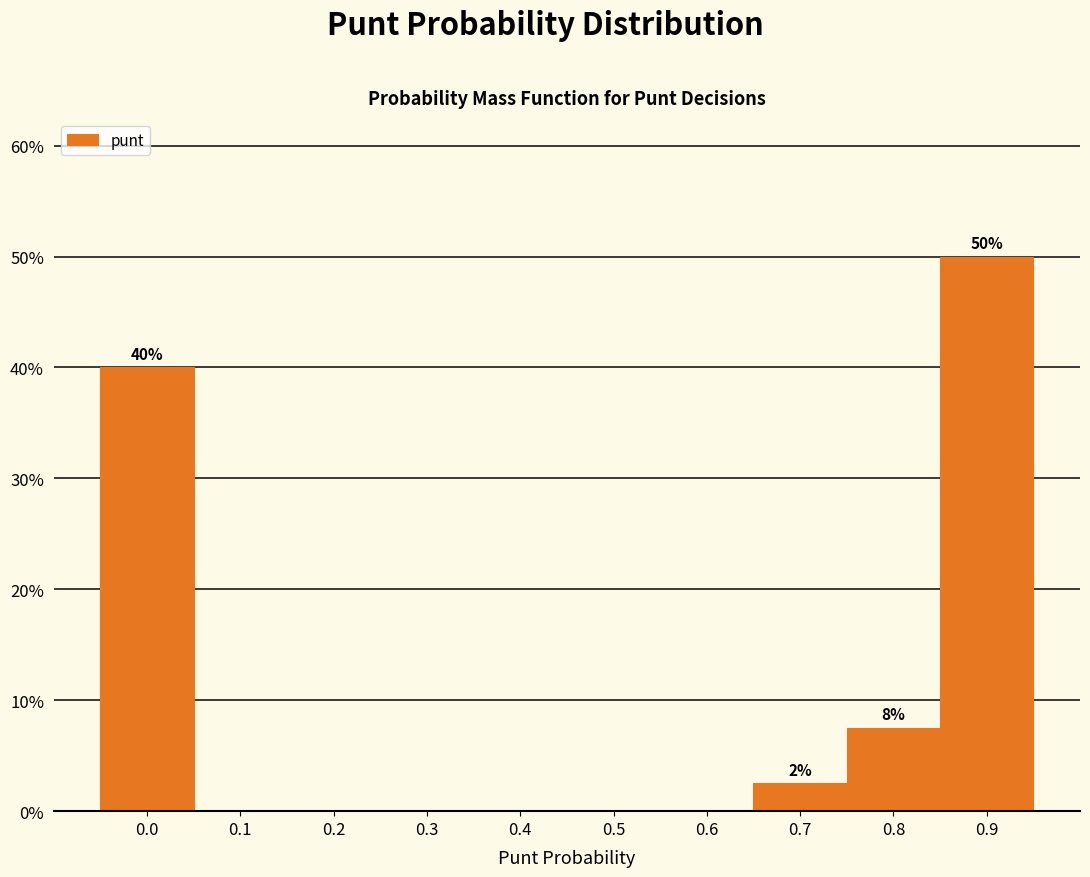

Reading left to right, list all the values displayed in this chart.

0.0=40.0	0.1=0.0	0.2=0.0	0.3=0.0	0.4=0.0	0.5=0.0	0.6=0.0	0.7=2.5	0.8=7.5	0.9=50.0